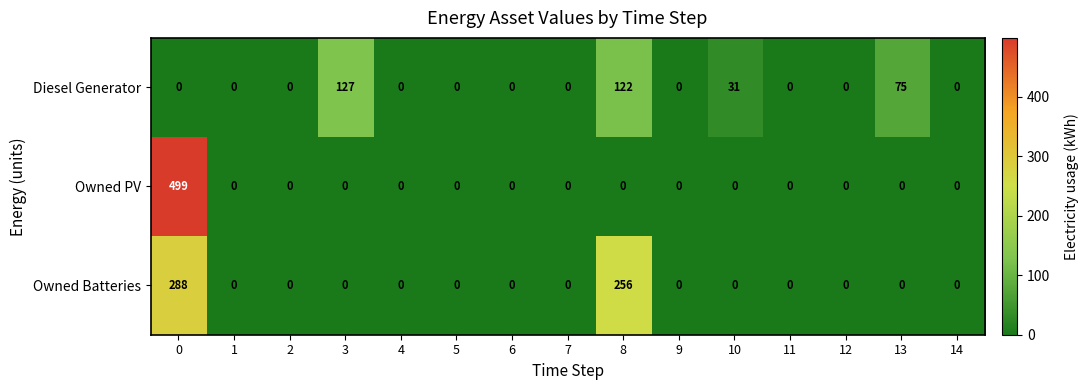

List the series in order of their peak value, lowest first.

Diesel Generator, Owned Batteries, Owned PV